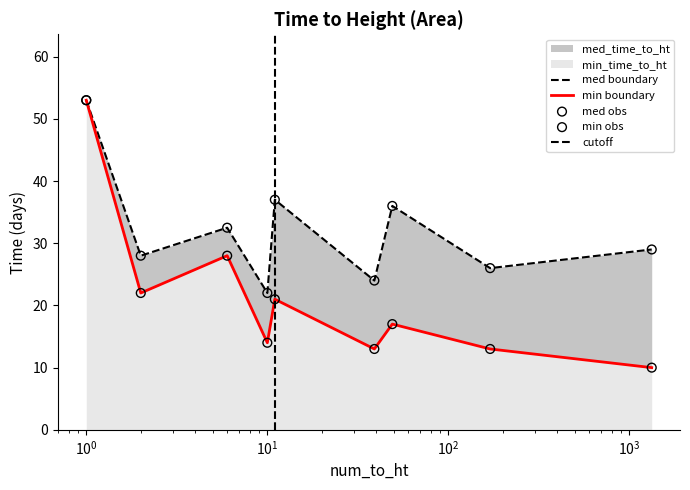

Which series has the widest spread of Y values?

min_time_to_ht